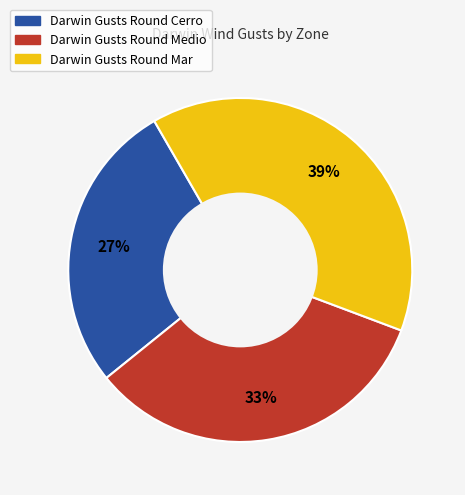

True or false: Darwin Gusts Round Cerro accounts for 35% of the total.

False